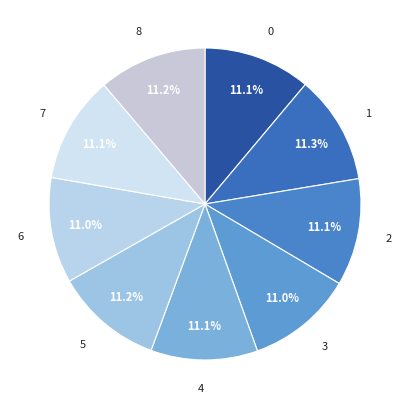

Count the number of slices in the pie.

9